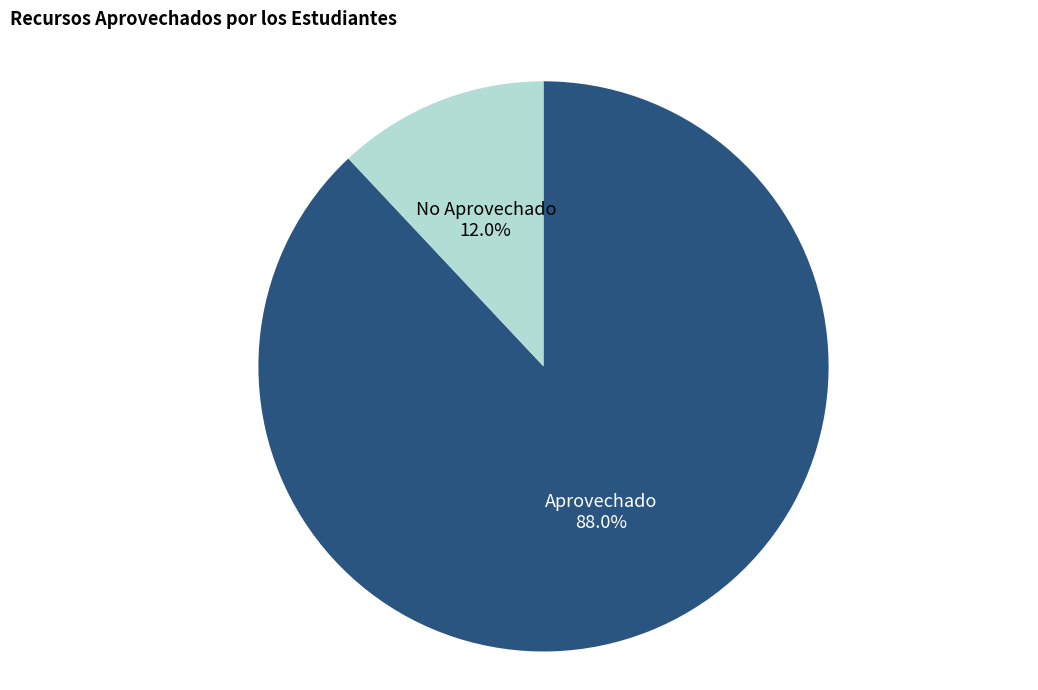

What portion of the pie excludes No Aprovechado?

88.0%